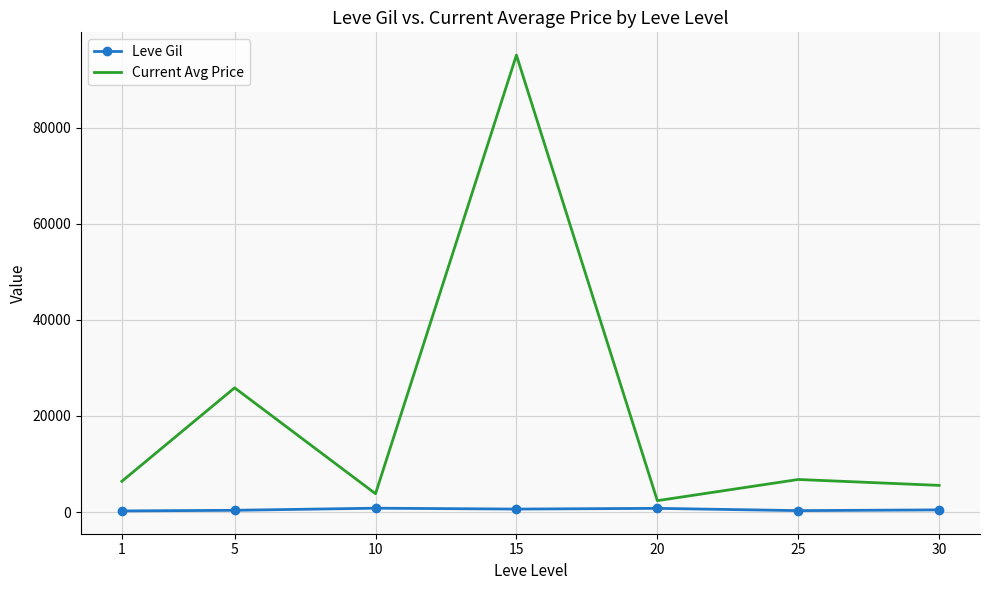

List the series in order of their overall mean, highest first.

Current Avg Price, Leve Gil